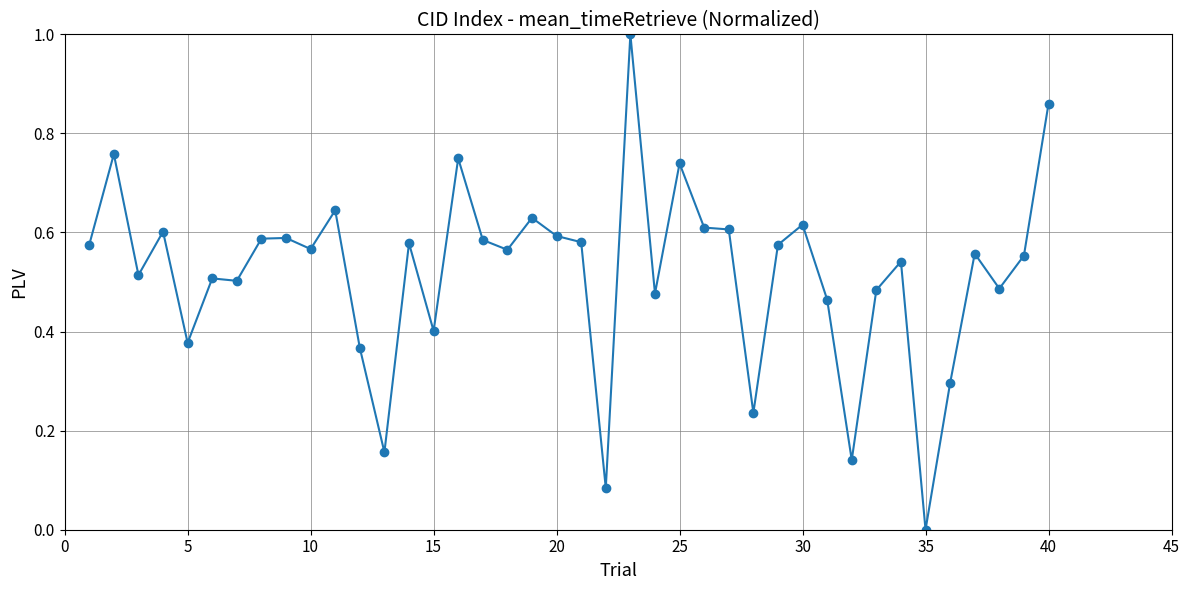

What is the greatest value displayed?

1.0